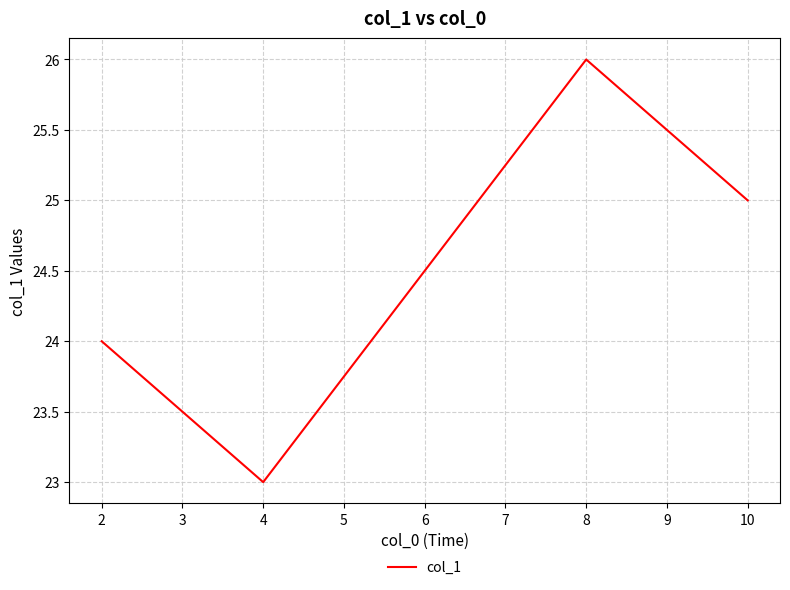

Reading left to right, extract all data points from this chart.

24	23	26	25